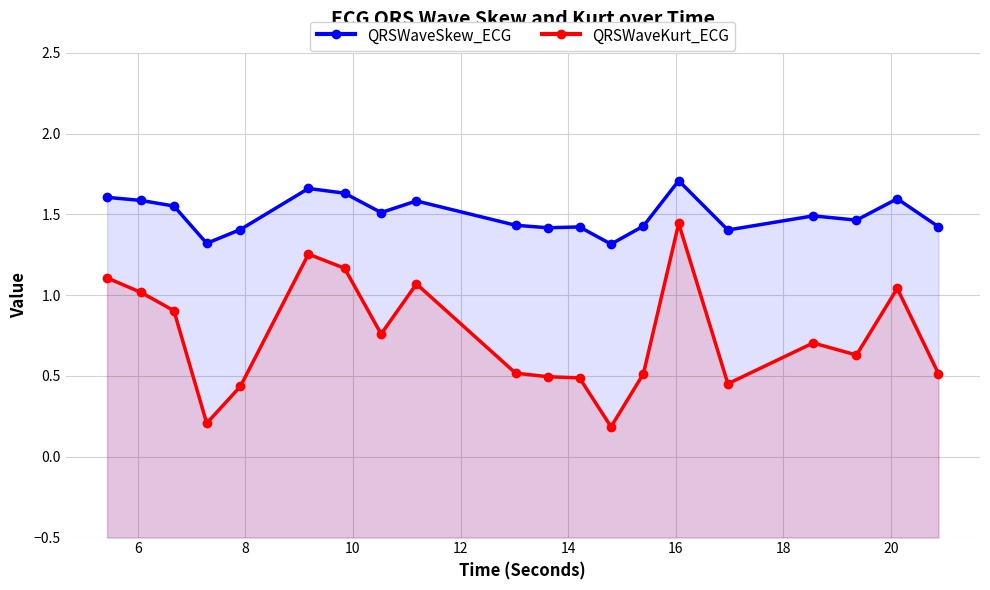

What is the greatest value displayed?

1.7